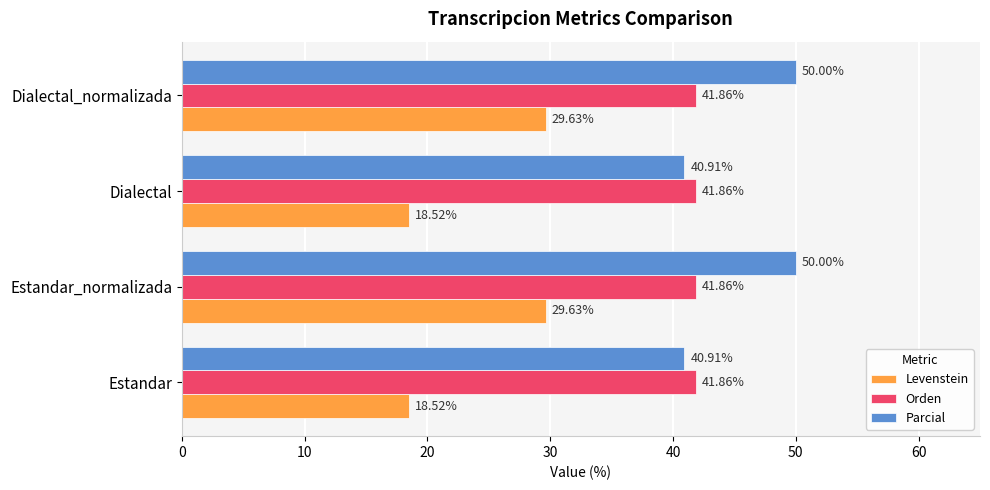

List the series in order of their overall mean, lowest first.

Levenstein, Orden, Parcial